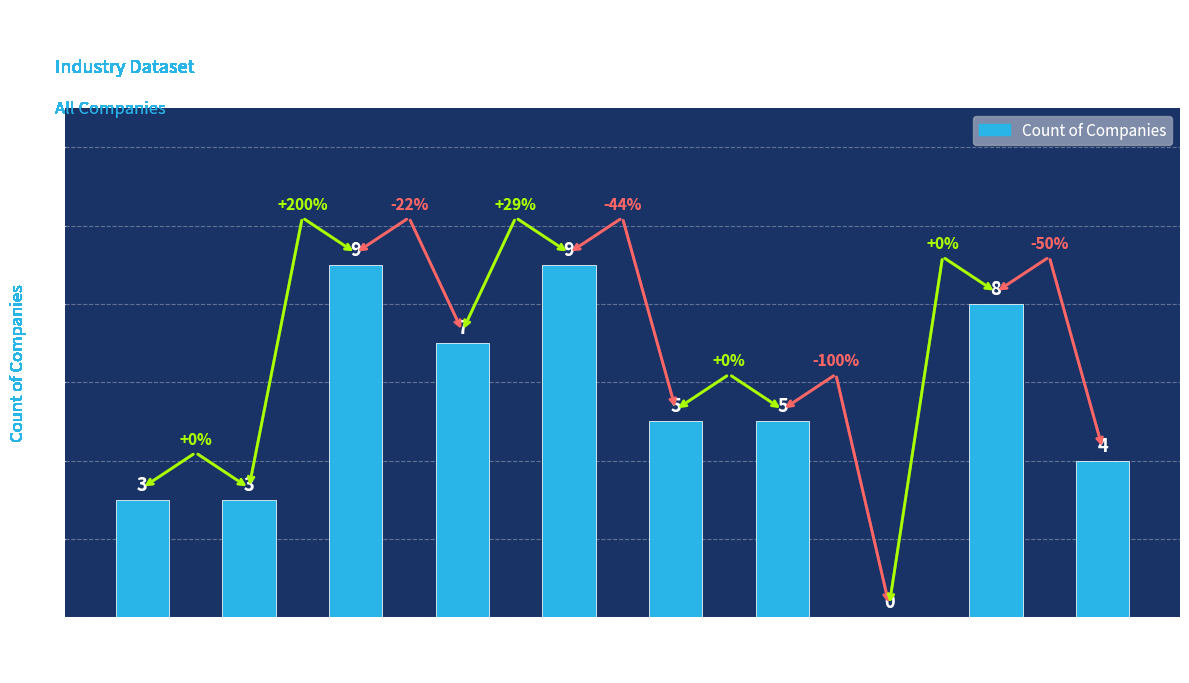

Are the bars horizontal?

No